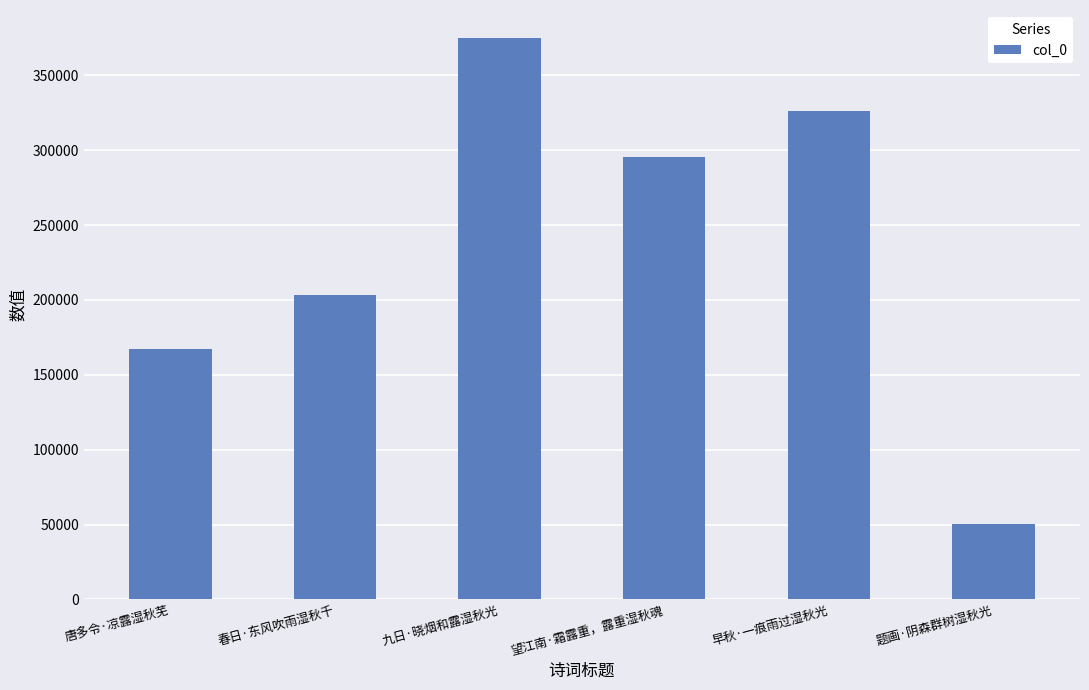

What is the difference between the second highest and second lowest values?

158991